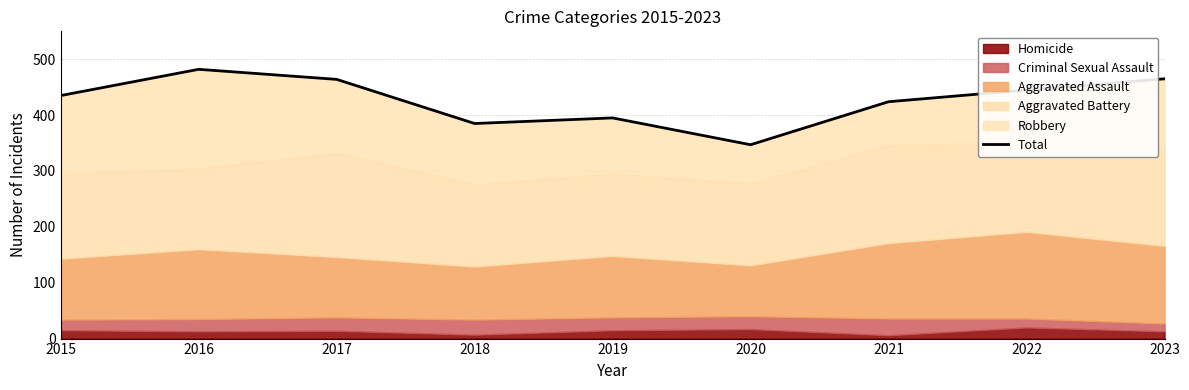

Which category has the lowest value across all series?

2020